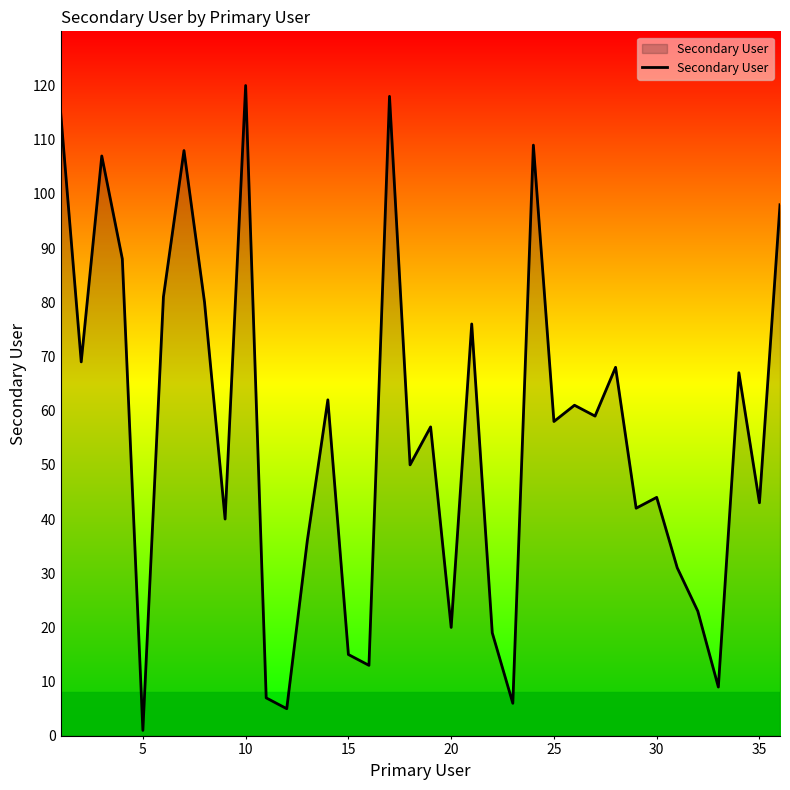

What is the difference between the maximum and minimum values?

119